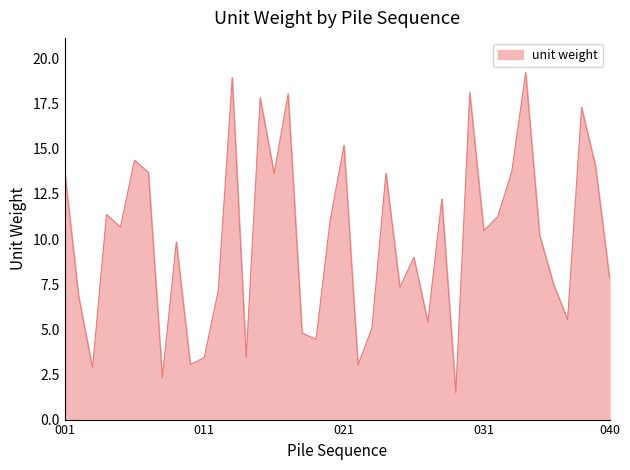

What is the minimum value shown in the chart?

1.5